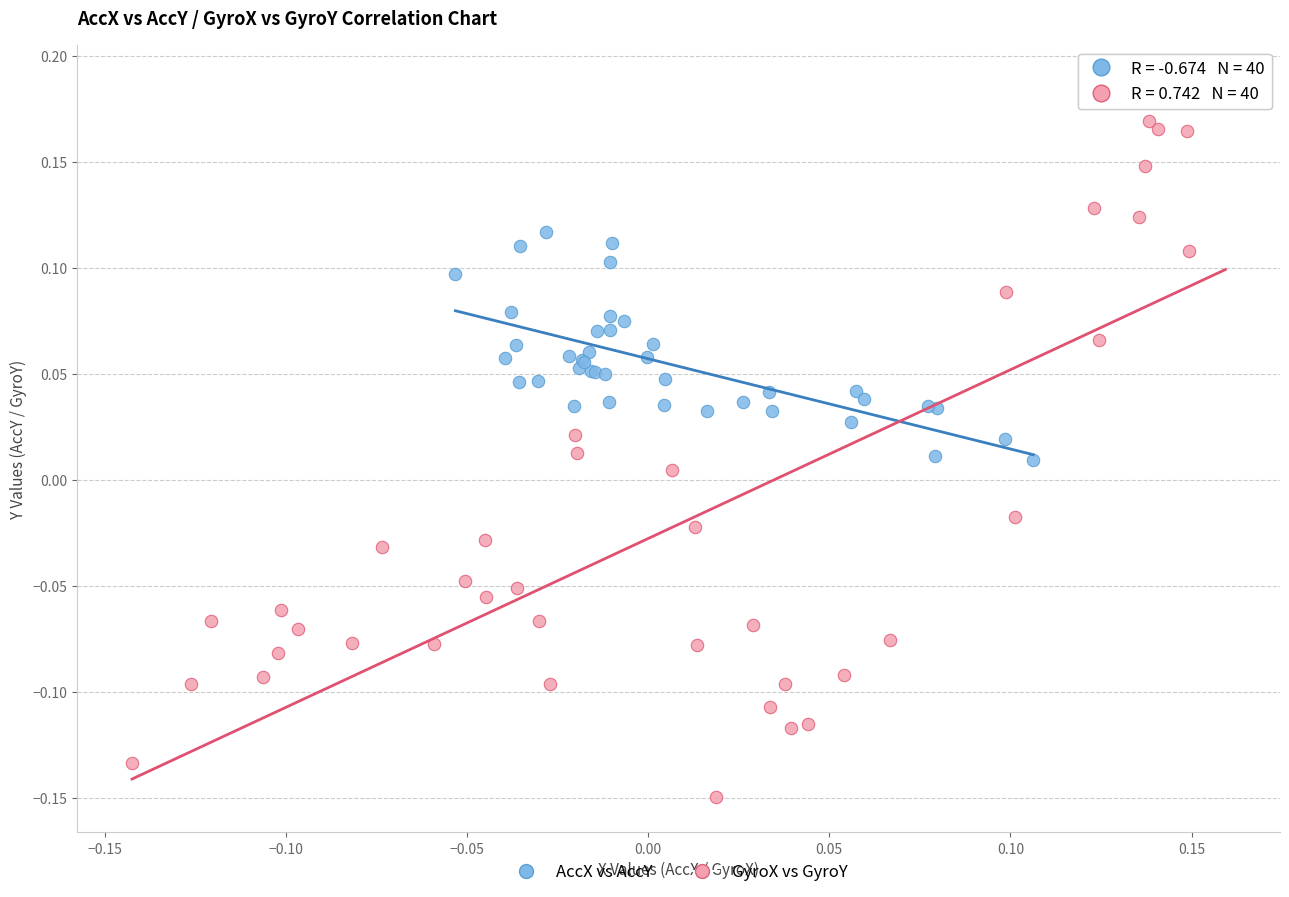

Which series contains the highest Y value?

GyroX vs GyroY